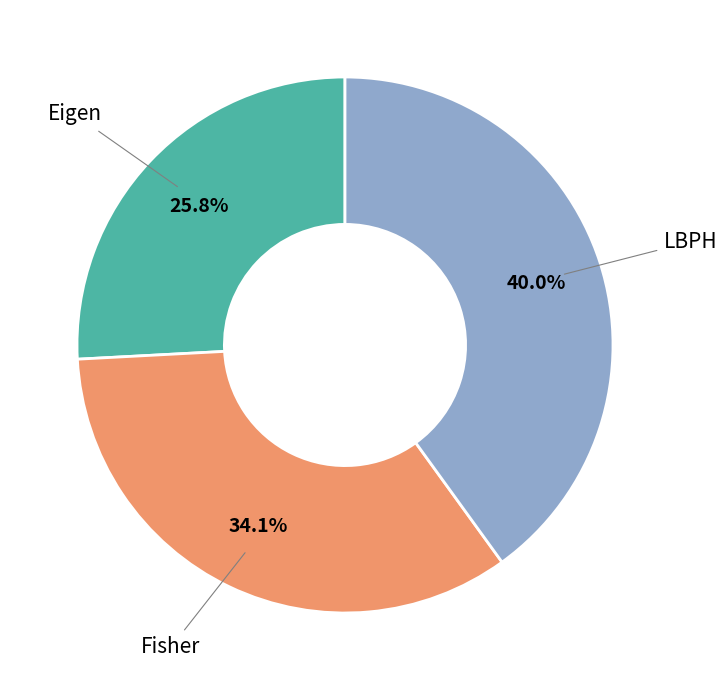

Does any single category account for the majority?

No